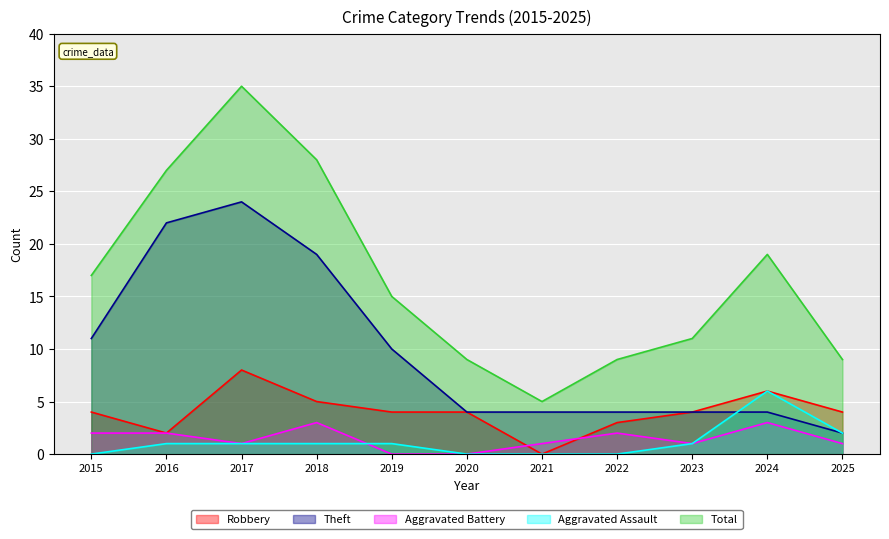

Reading right to left, what are all the values shown in this chart?

Robbery: 4	6	4	3	0	4	4	5	8	2	4
Theft: 2	4	4	4	4	4	10	19	24	22	11
Aggravated Battery: 1	3	1	2	1	0	0	3	1	2	2
Aggravated Assault: 2	6	1	0	0	0	1	1	1	1	0
Total: 9	19	11	9	5	9	15	28	35	27	17